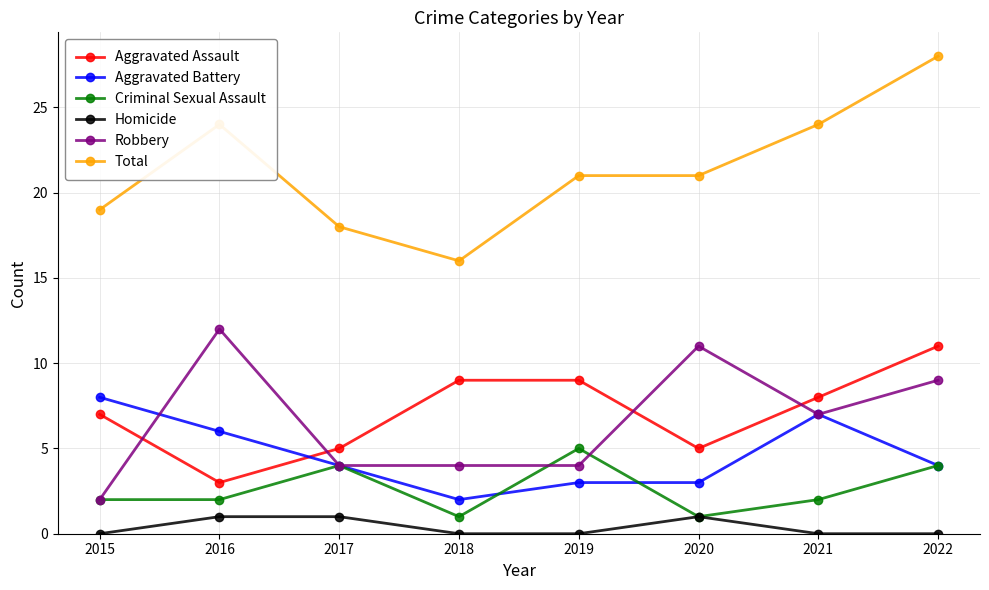

Count the number of data series in this chart.

6